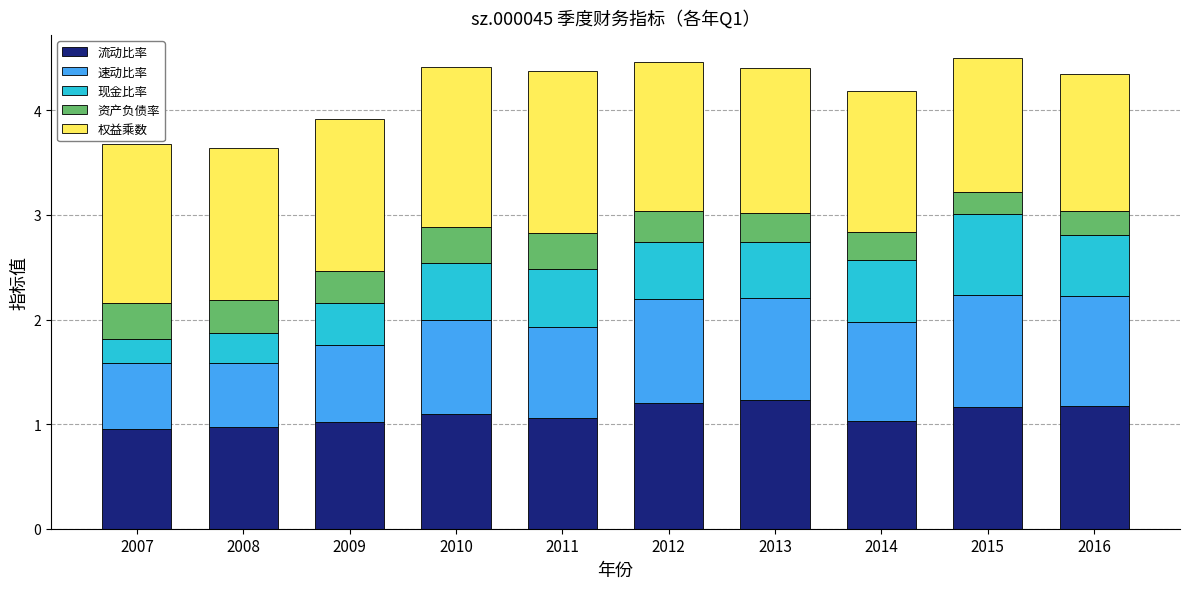

What is the total value across all series at 2010?

4.4